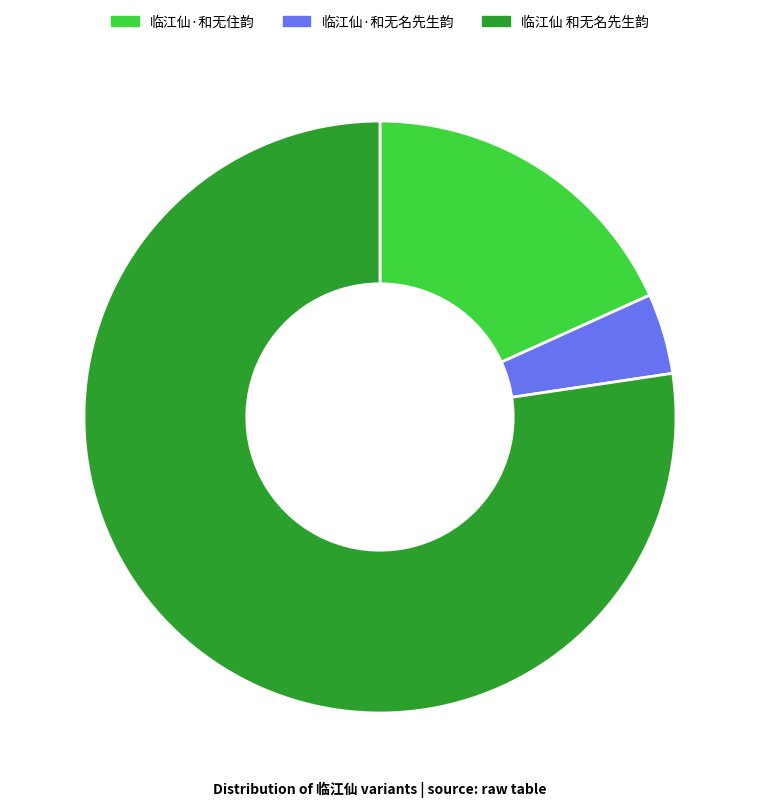

Do 临江仙 和无名先生韵 and 临江仙·和无名先生韵 together represent more than half of the pie?

Yes